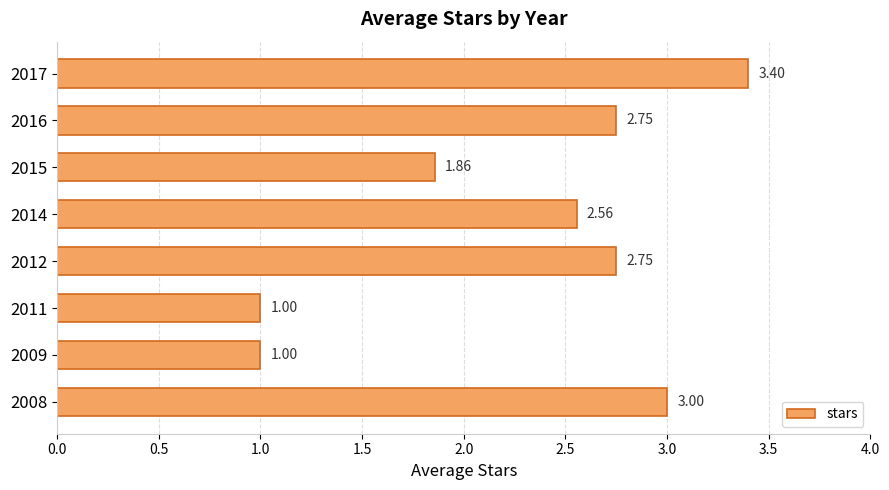

What is the ratio of the value at 2009 to the value at 2017?

0.3